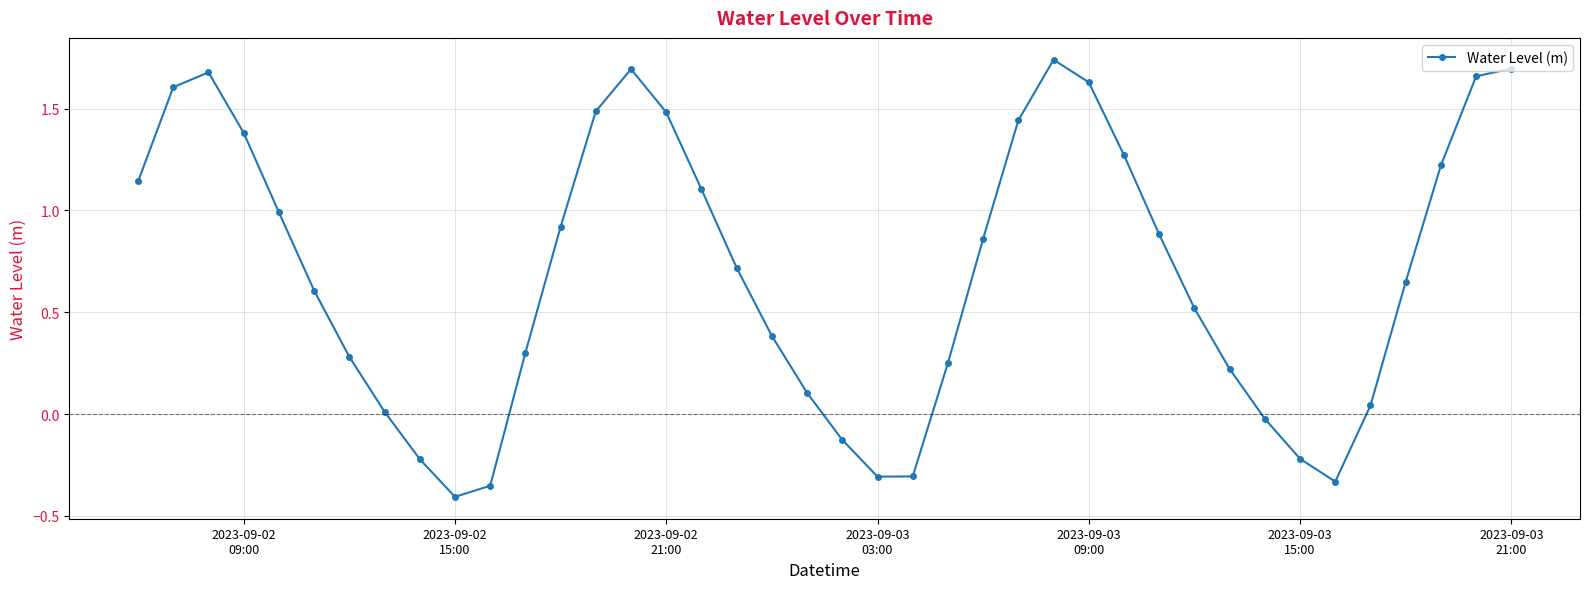

True or false: there are more than 1 points higher than both neighbors.

True